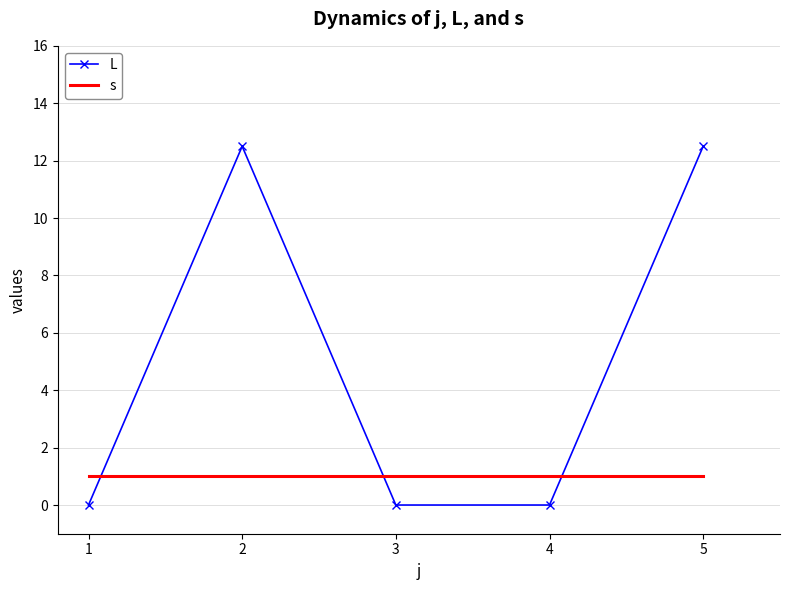

True or false: s has a value of 1.0 at 1.

True